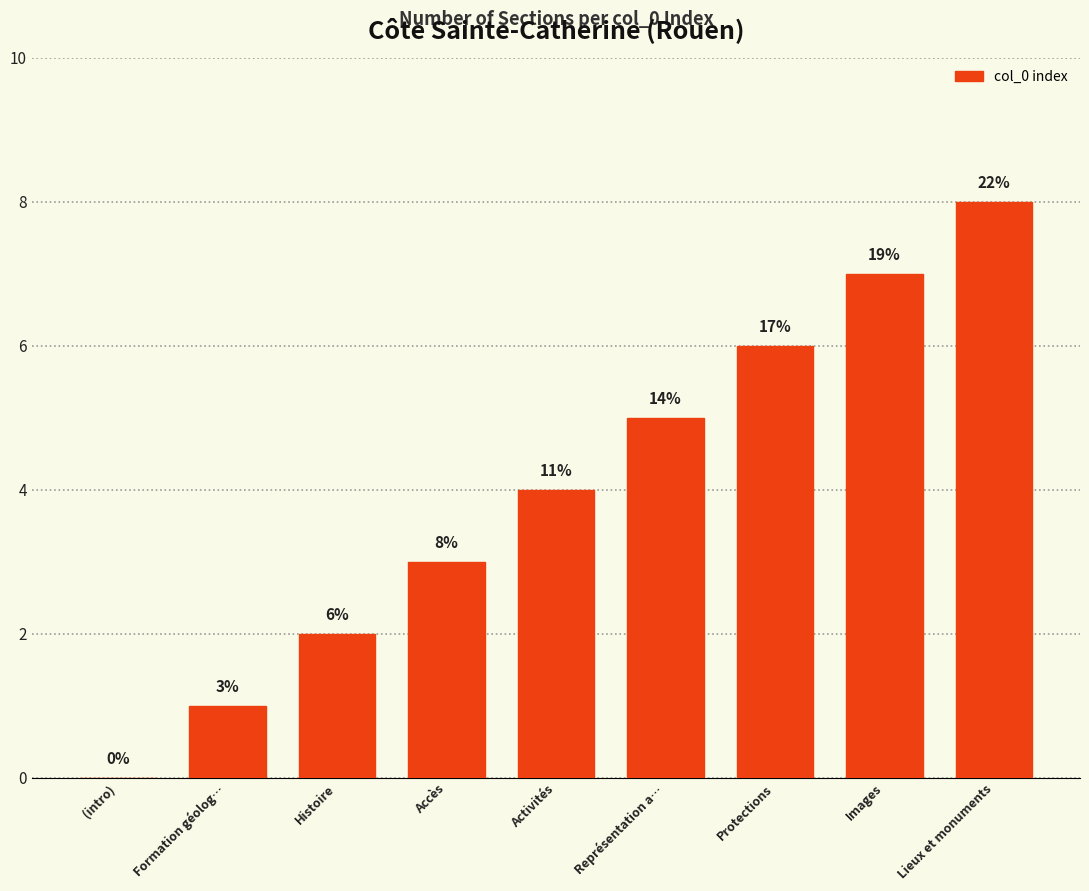

Count the number of data series in this chart.

1